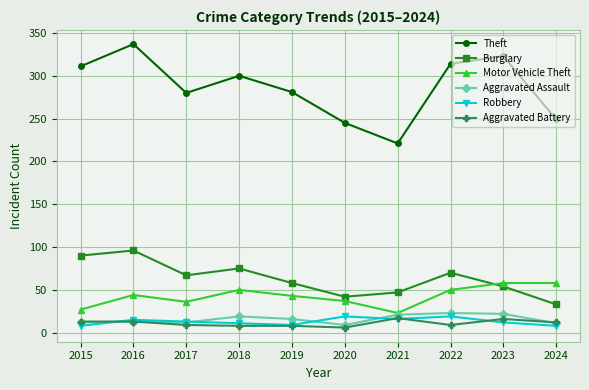

What value does the Theft series have at 2016, to the nearest 10?

340